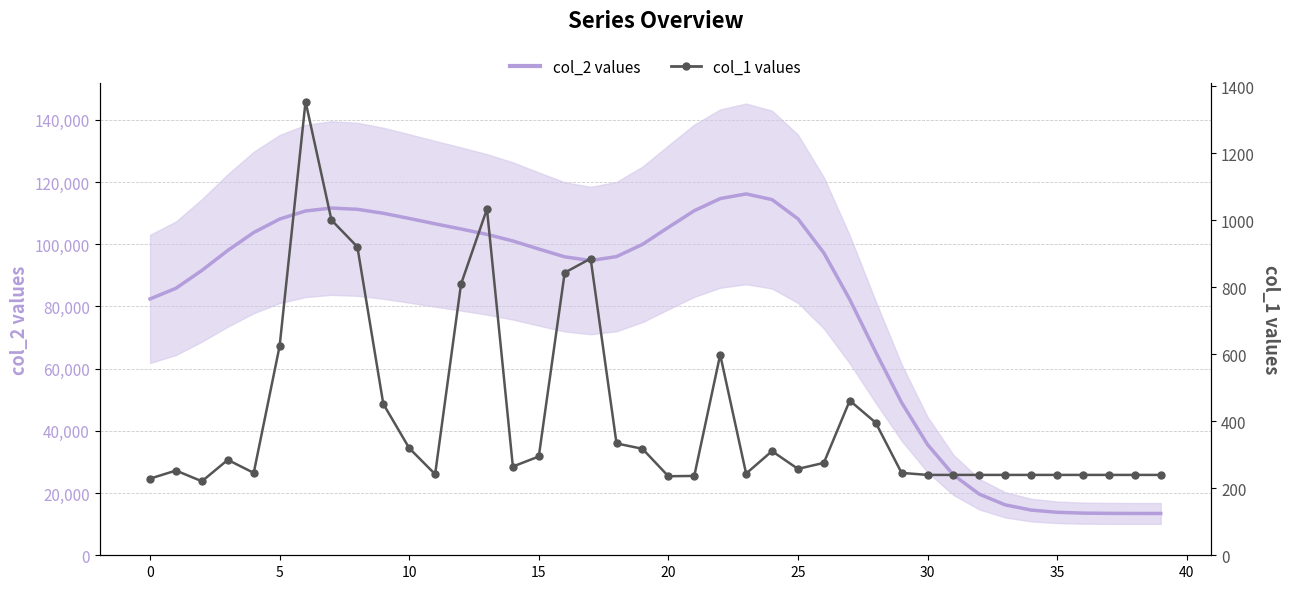

The value of col_2 (smoothed) at 38 is 13446.1. True or false?

True